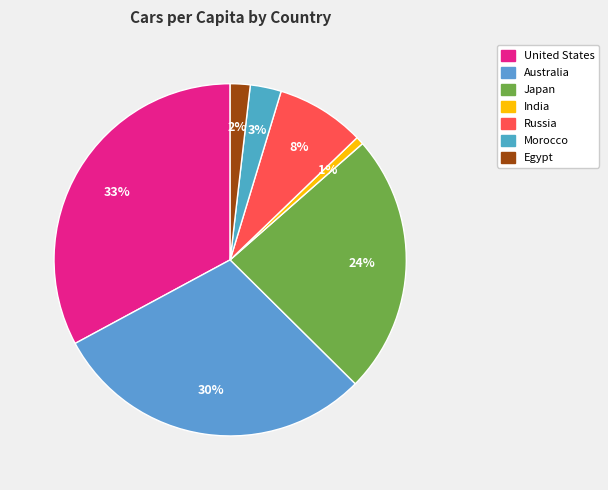

Does any single category account for the majority?

No